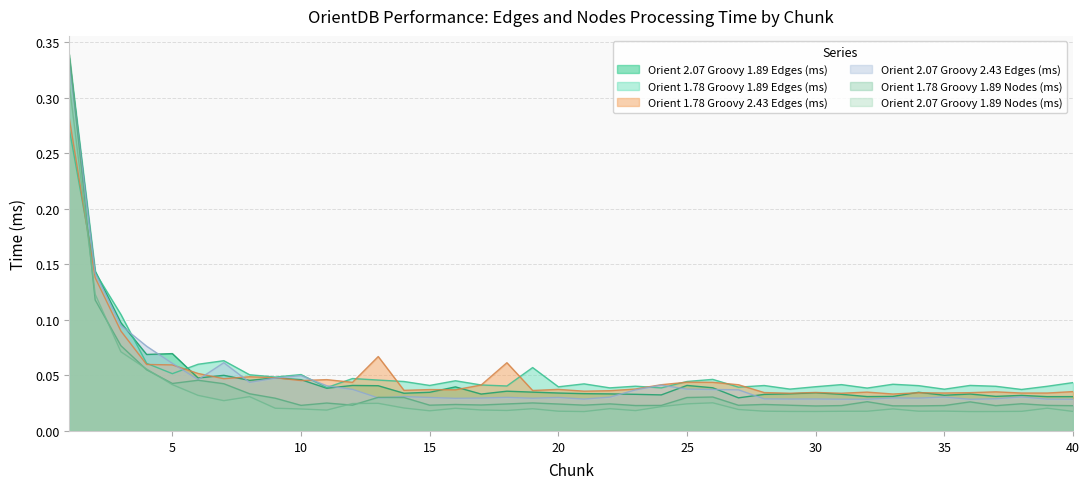

How many series are shown in this chart?

6